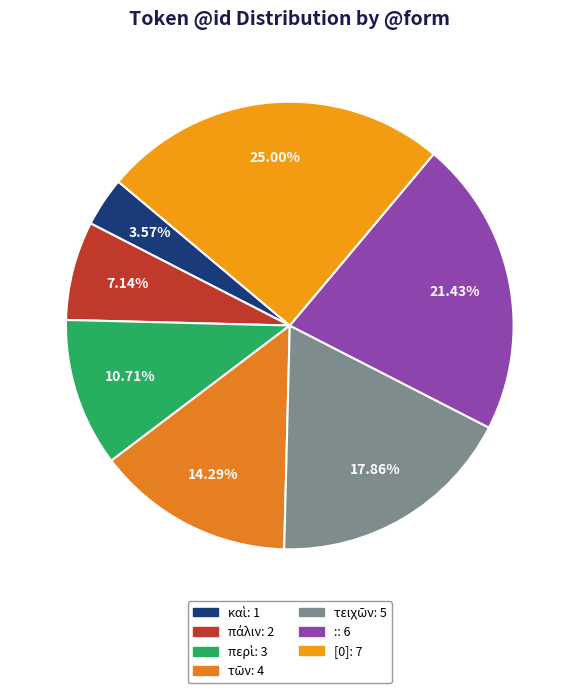

Count the number of slices in the pie.

7